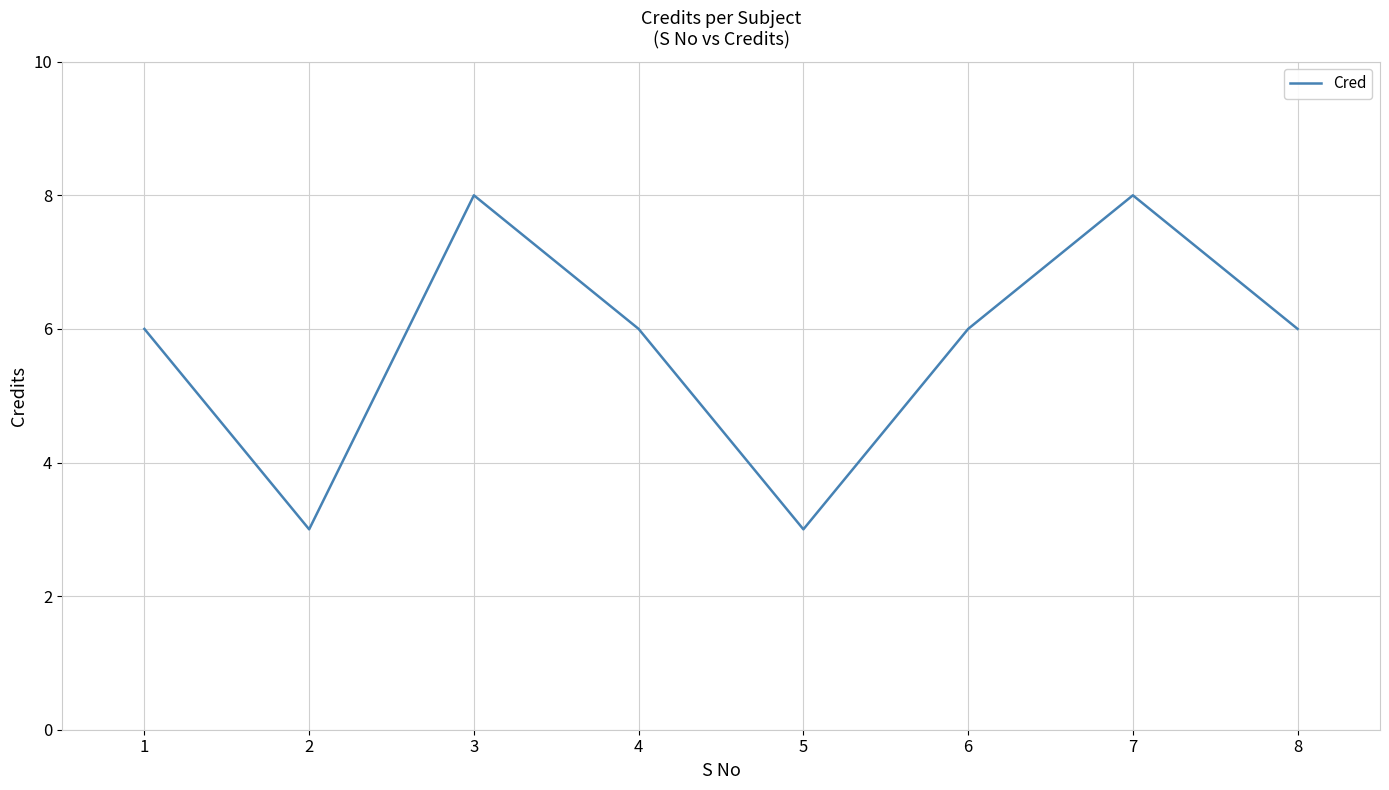

The chart shows a value of 6 at 4. True or false?

True